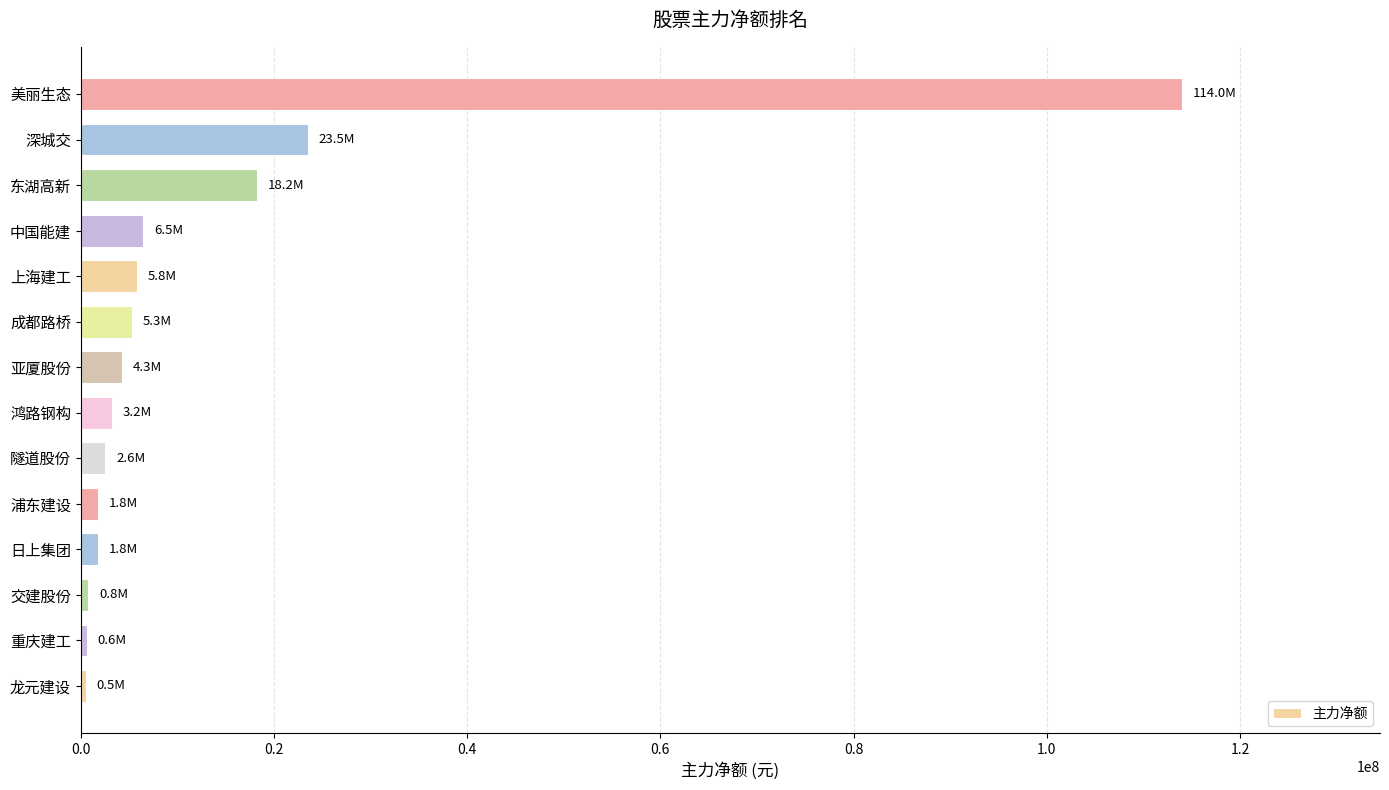

Which category has the highest value across all series?

美丽生态